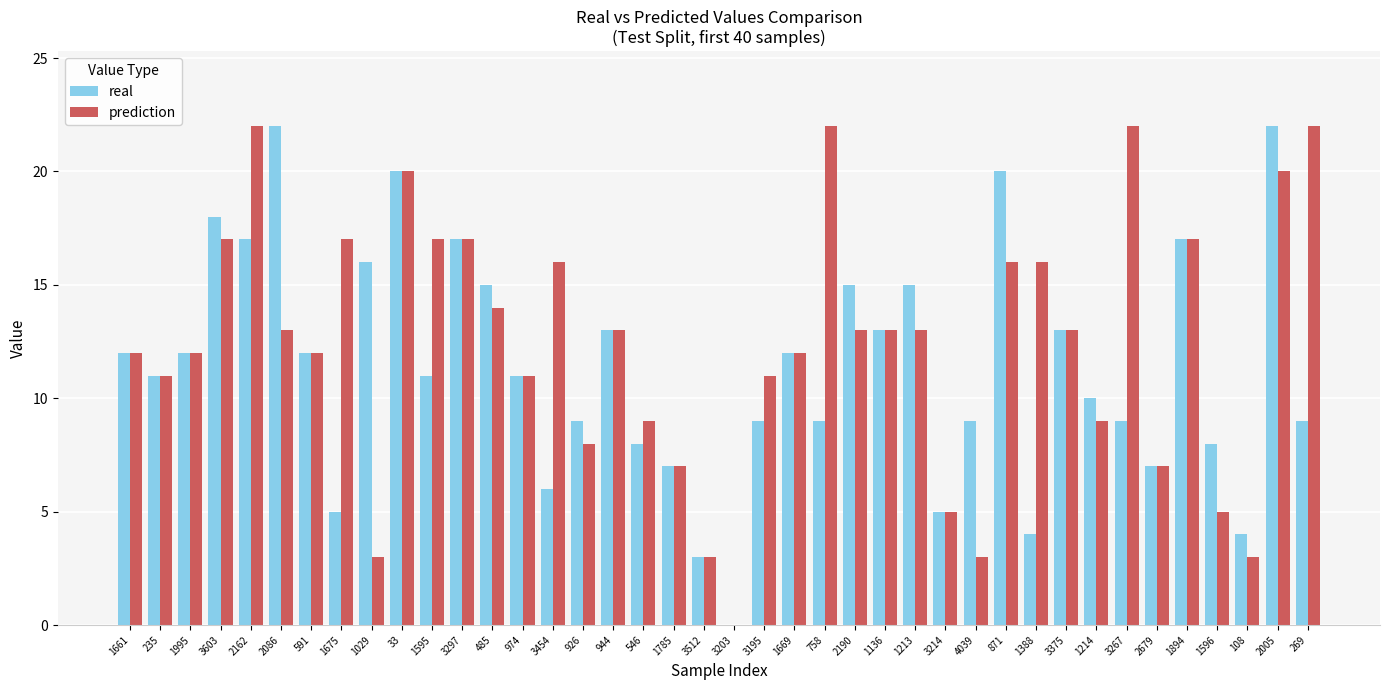

Reading right to left, what are all the values shown in this chart?

real: 9	22	4	8	17	7	9	10	13	4	20	9	5	15	13	15	9	12	9	0	3	7	8	13	9	6	11	15	17	11	20	16	5	12	22	17	18	12	11	12
prediction: 22	20	3	5	17	7	22	9	13	16	16	3	5	13	13	13	22	12	11	0	3	7	9	13	8	16	11	14	17	17	20	3	17	12	13	22	17	12	11	12